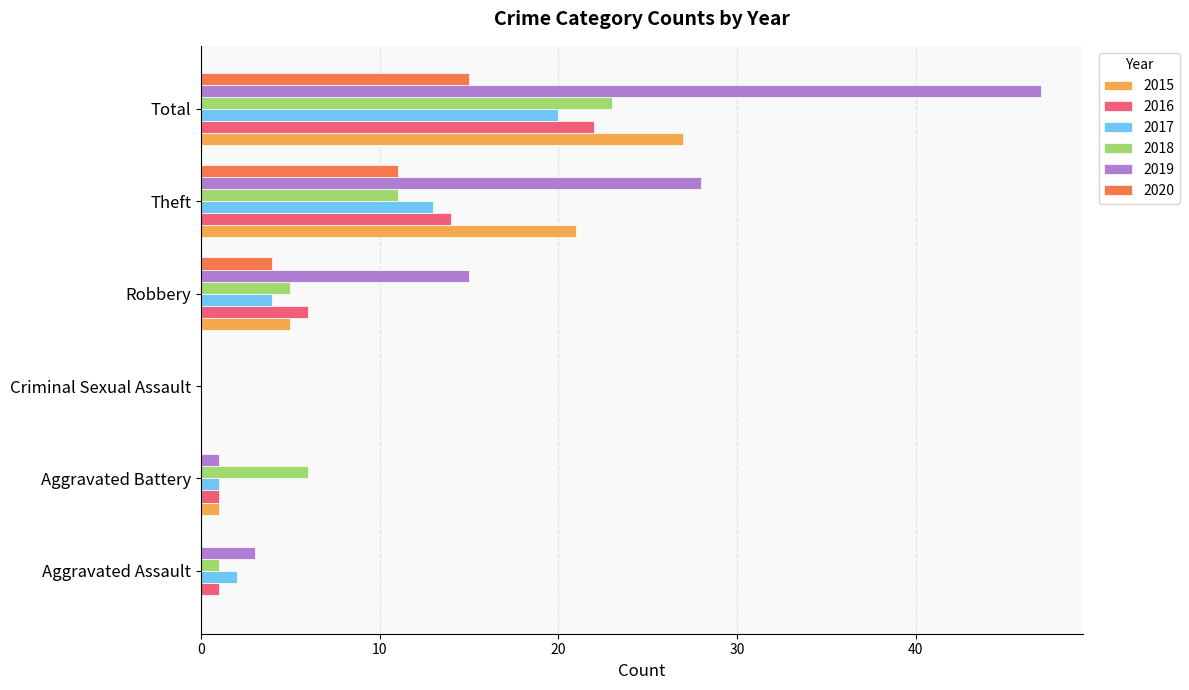

How many data points does each series have?

6